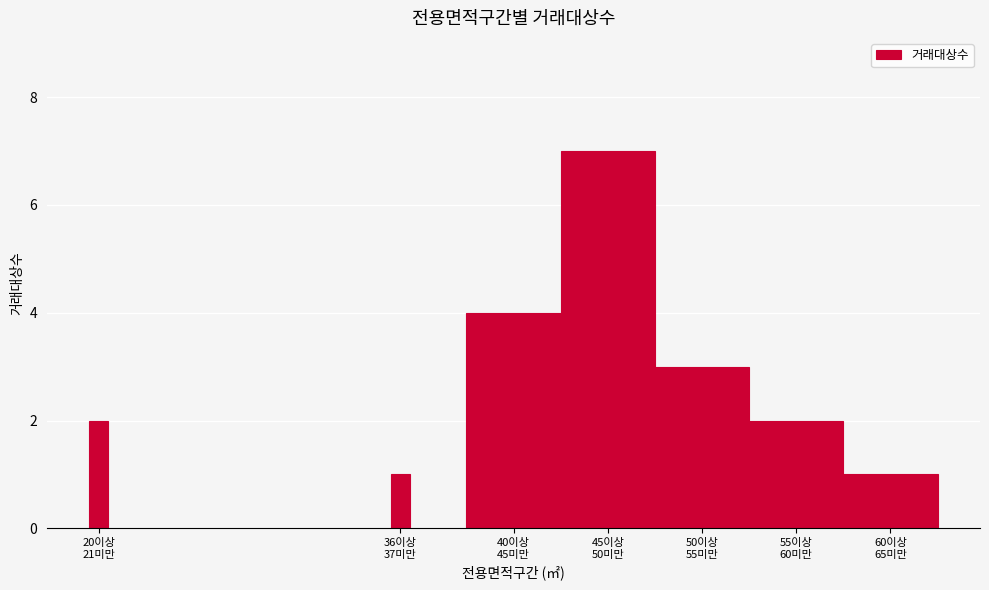

Reading left to right, extract all data points from this chart.

2	1	4	7	3	2	1